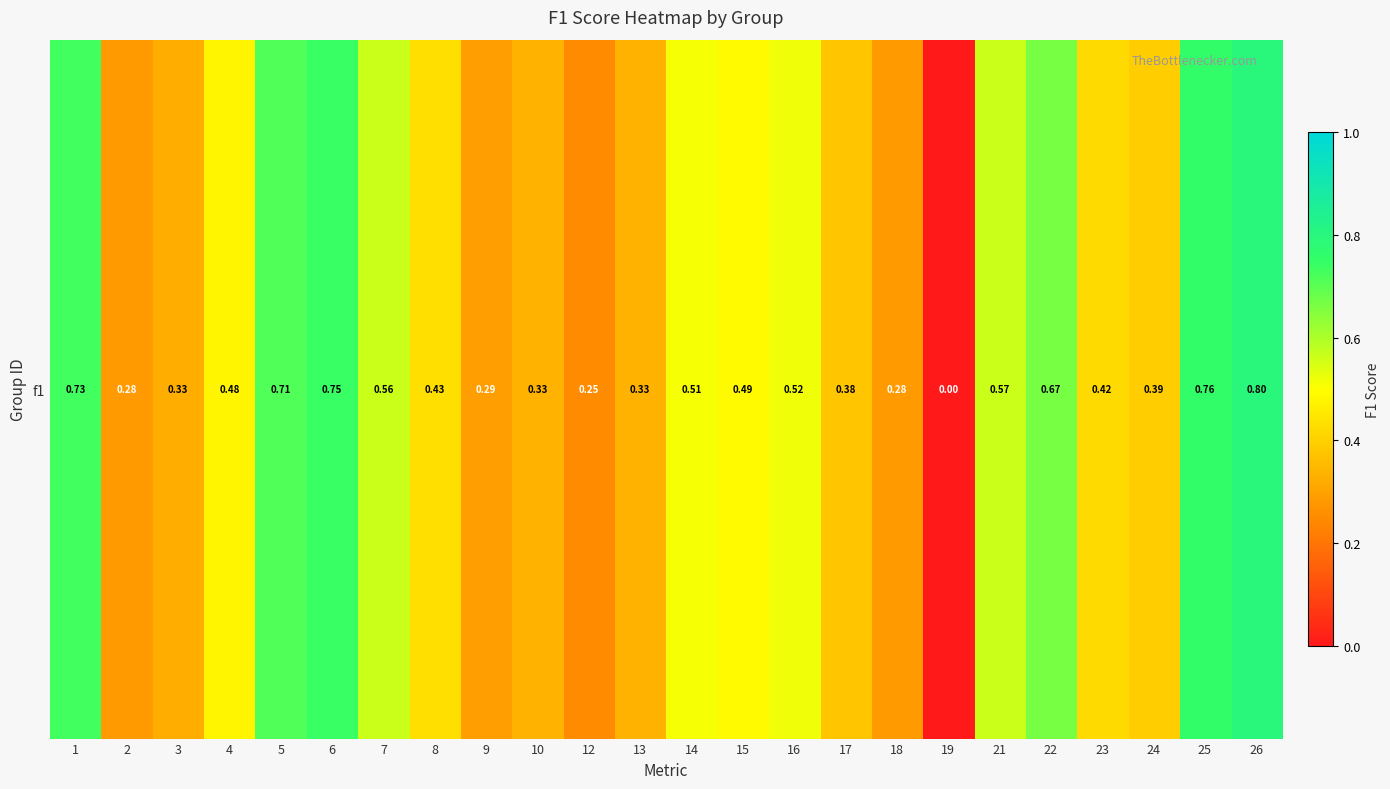

What is the approximate value at 9?

0.3